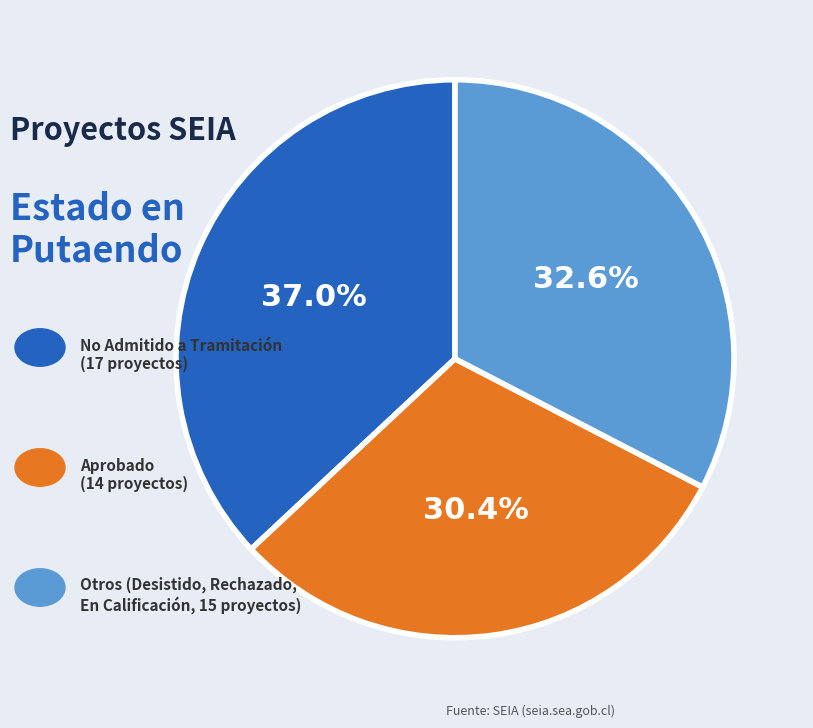

How many segments does this pie chart have?

3